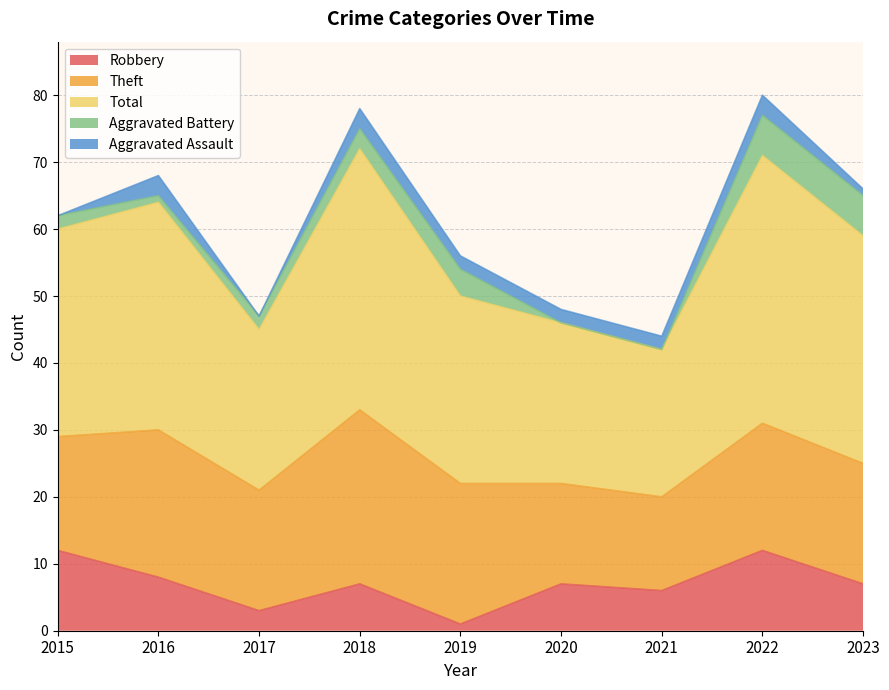

How many values in the Robbery series are below 7?

3